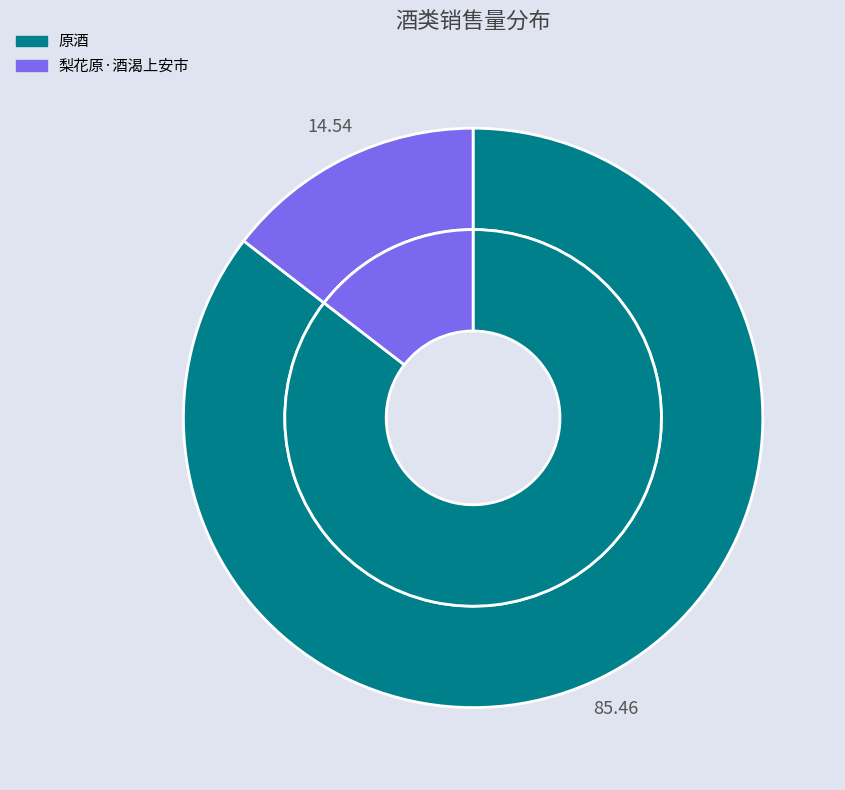

How many slices are in this pie chart?

2